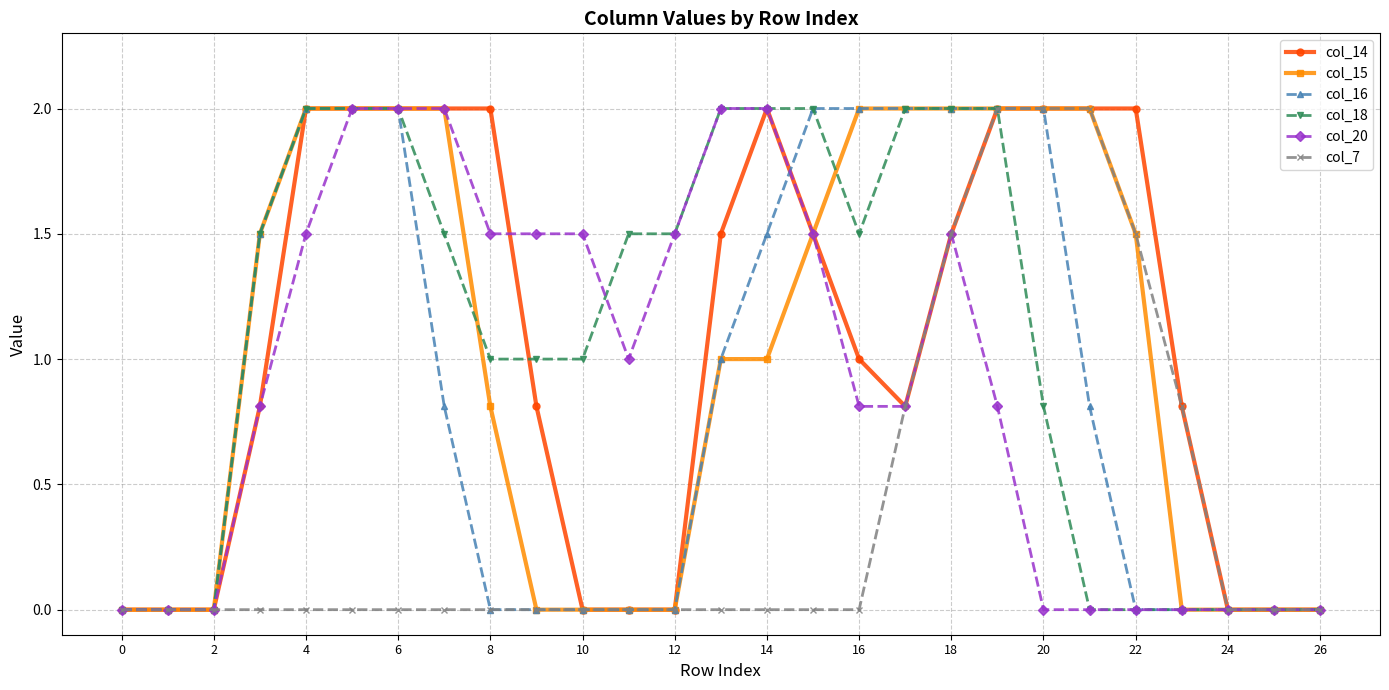

What is the maximum value shown in the chart?

2.0